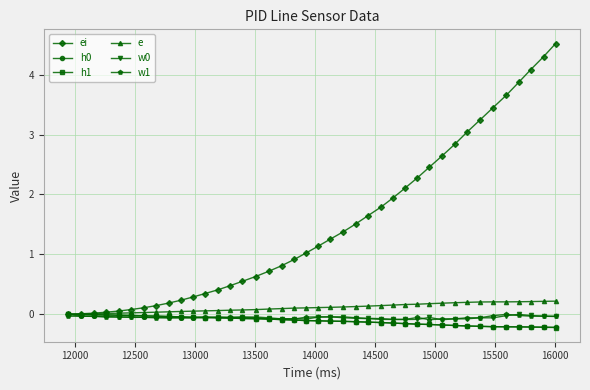

Which series has the widest spread of values?

ei